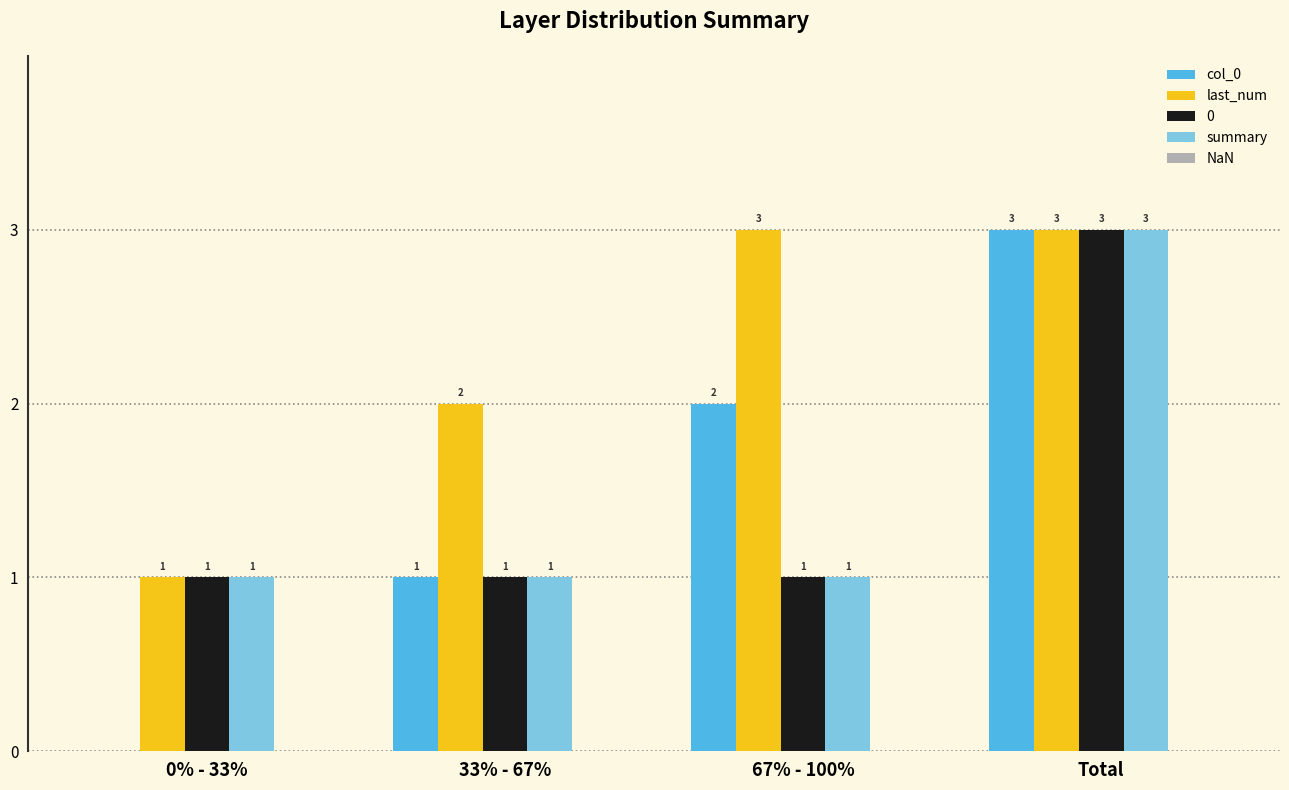

True or false: col_0 has a value of 2 at 33% - 67%.

False